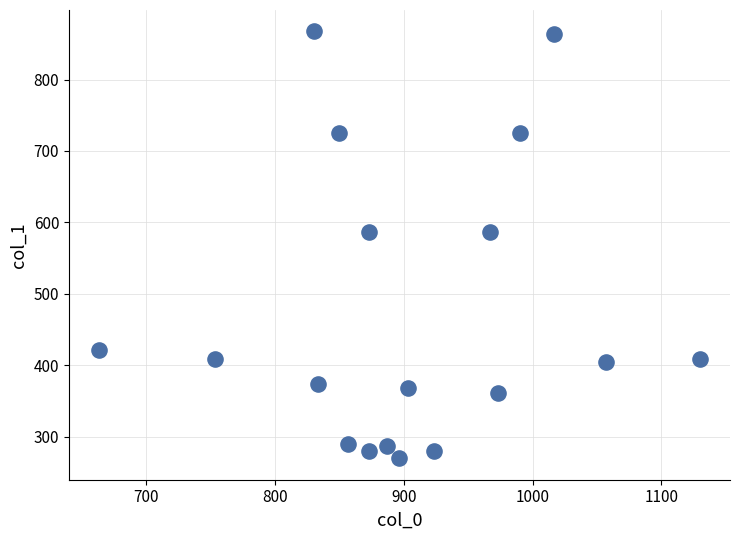

What is the range of X values (max minus min)?

466.7